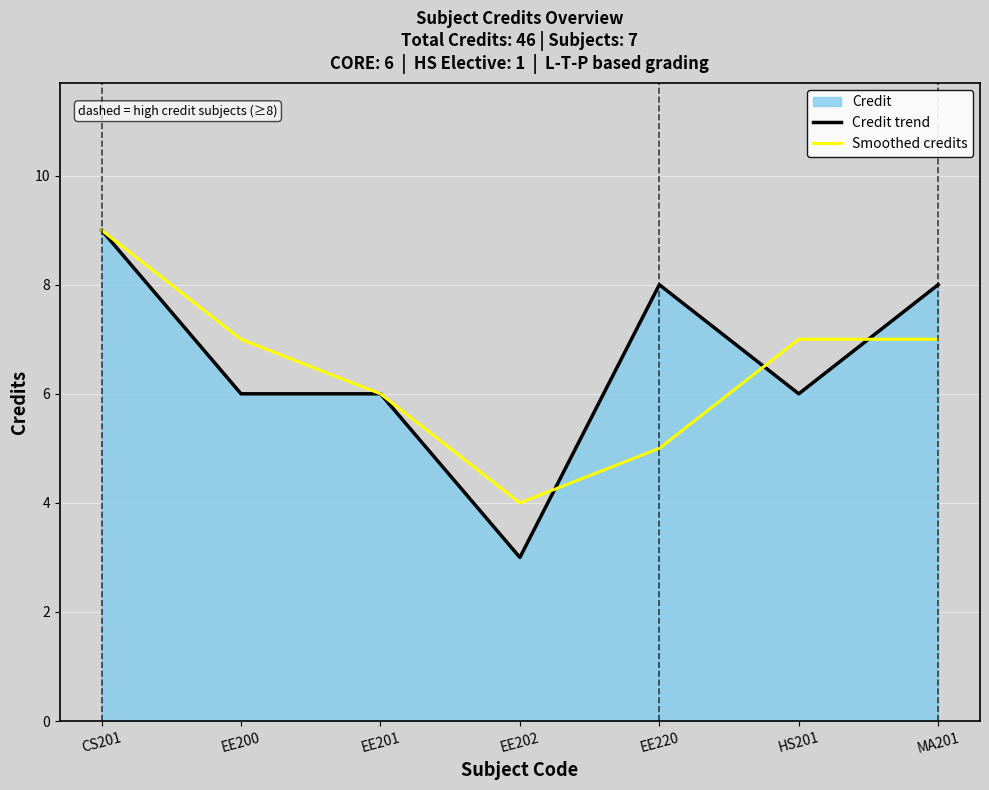

Does the chart display data point markers on the line(s)?

No